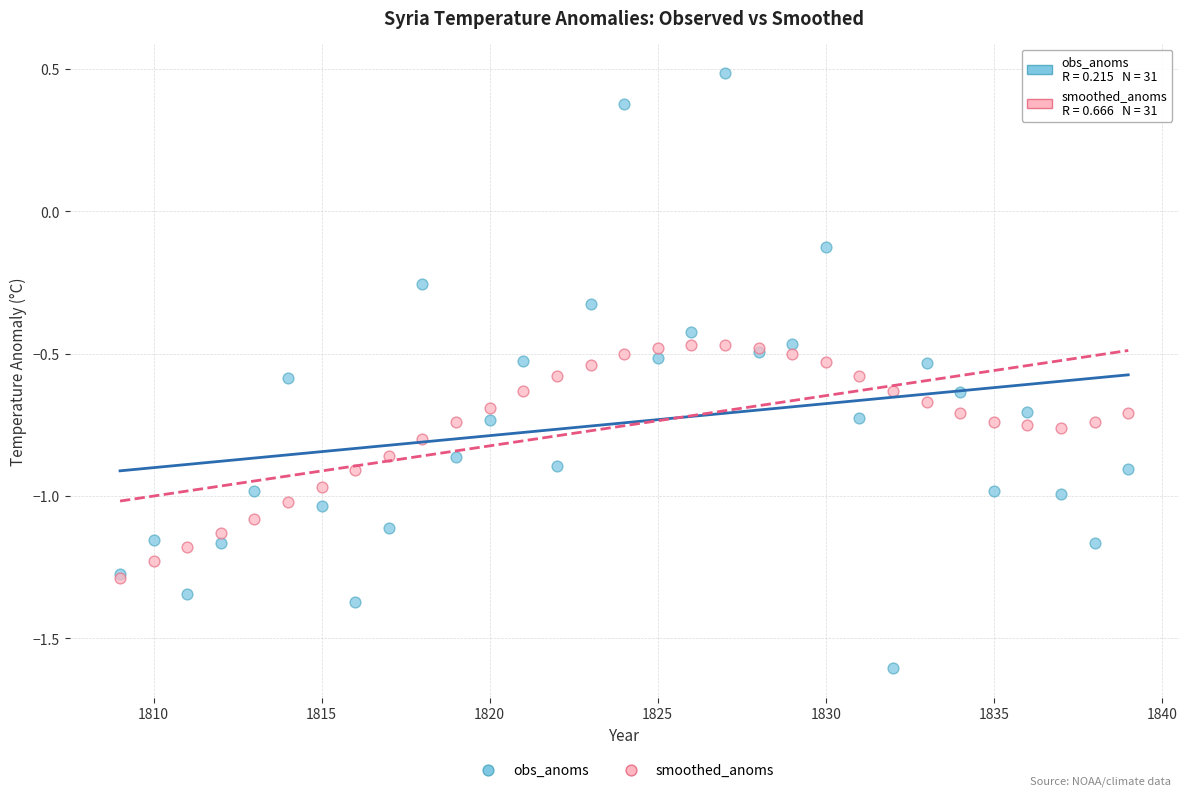

What are all the series names shown in the legend?

obs_anoms, smoothed_anoms